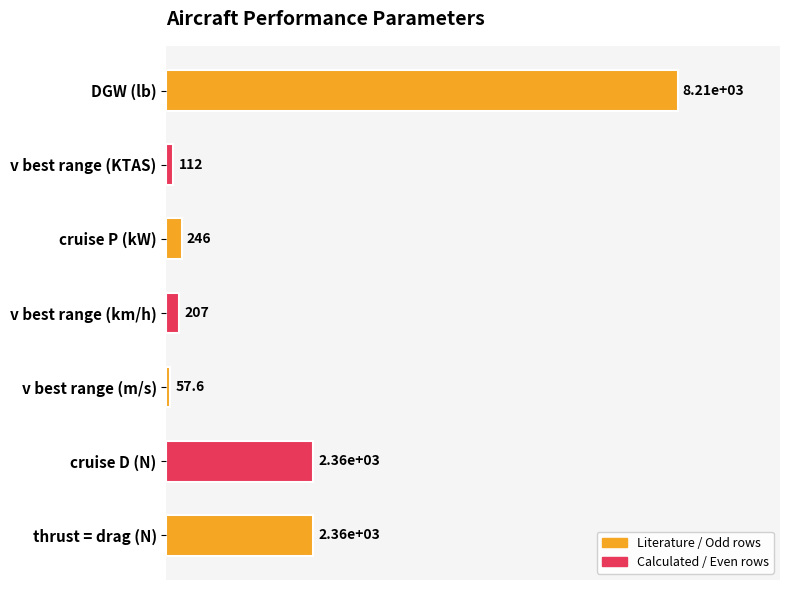

Are the bars horizontal?

Yes